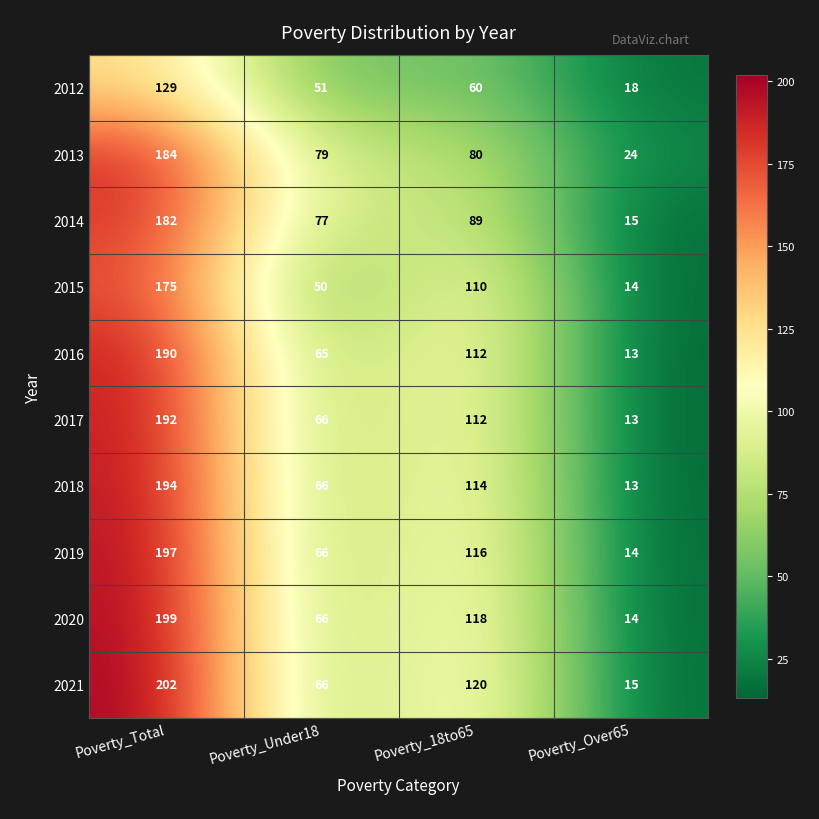

Where is 2014 nearest to the value 98?

Poverty_18to65